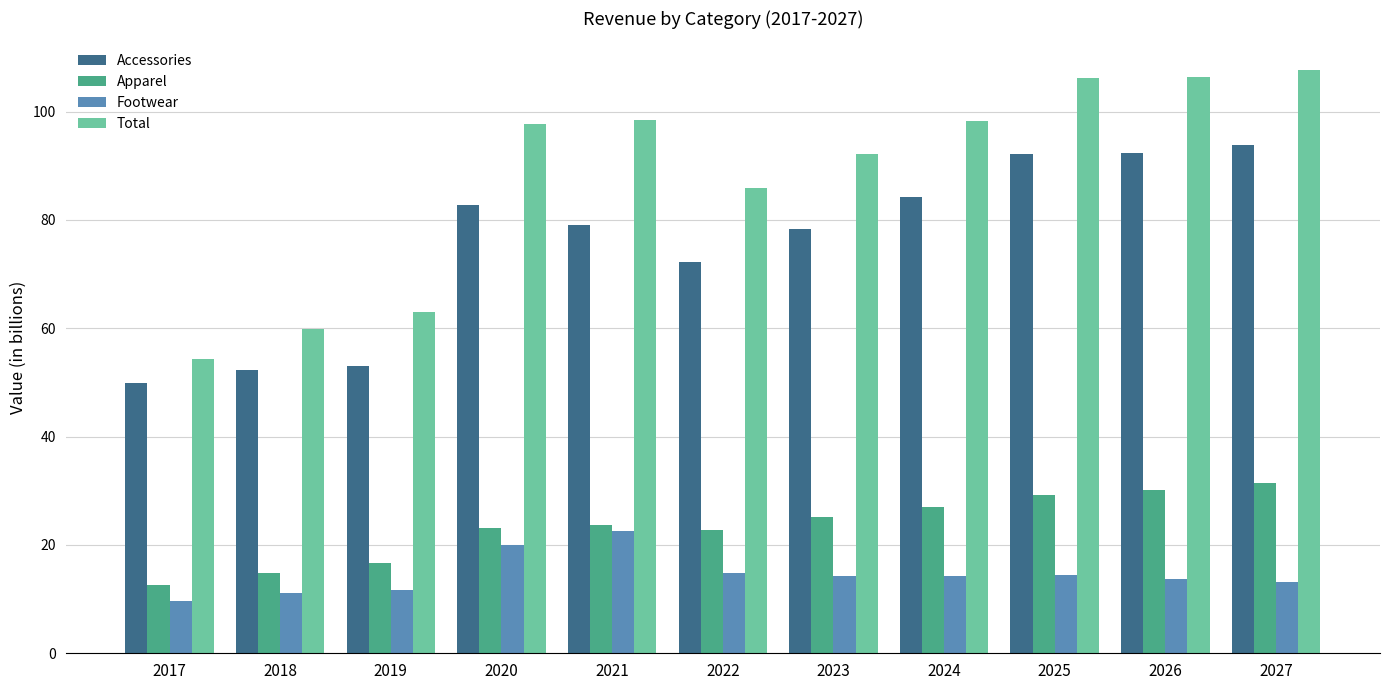

What is the greatest value displayed?

107.6